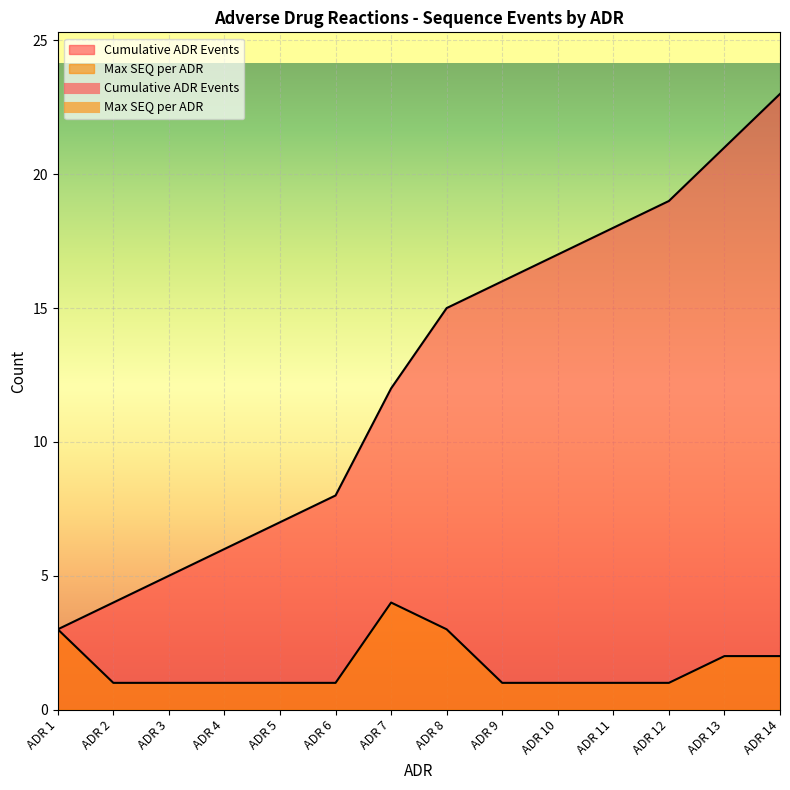

List the series in order of their overall mean, highest first.

Cumulative ADR Events, Max SEQ per ADR